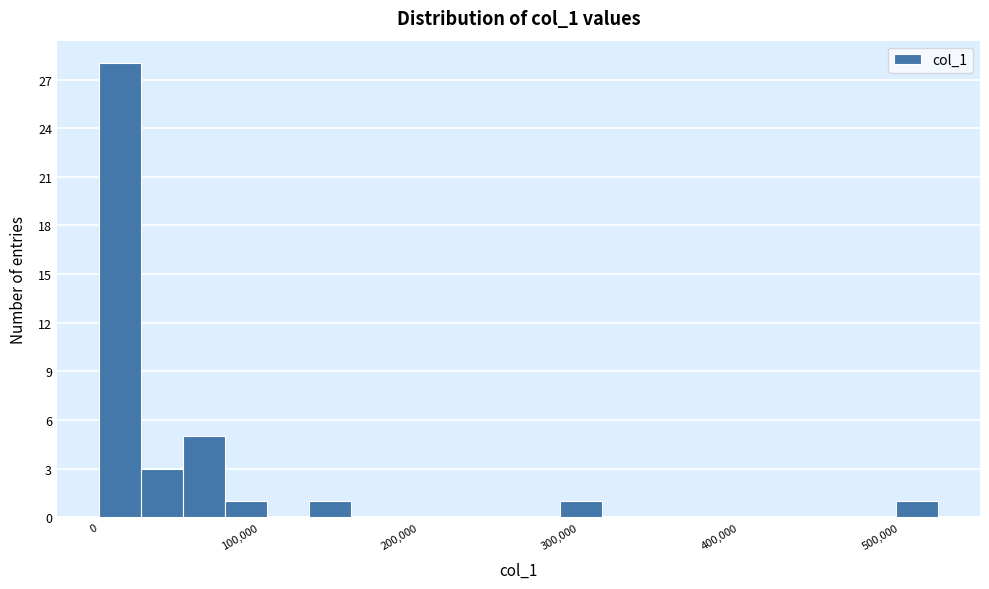

Read against the x-axis, roughly where is the centre of the tallest bar?

10000